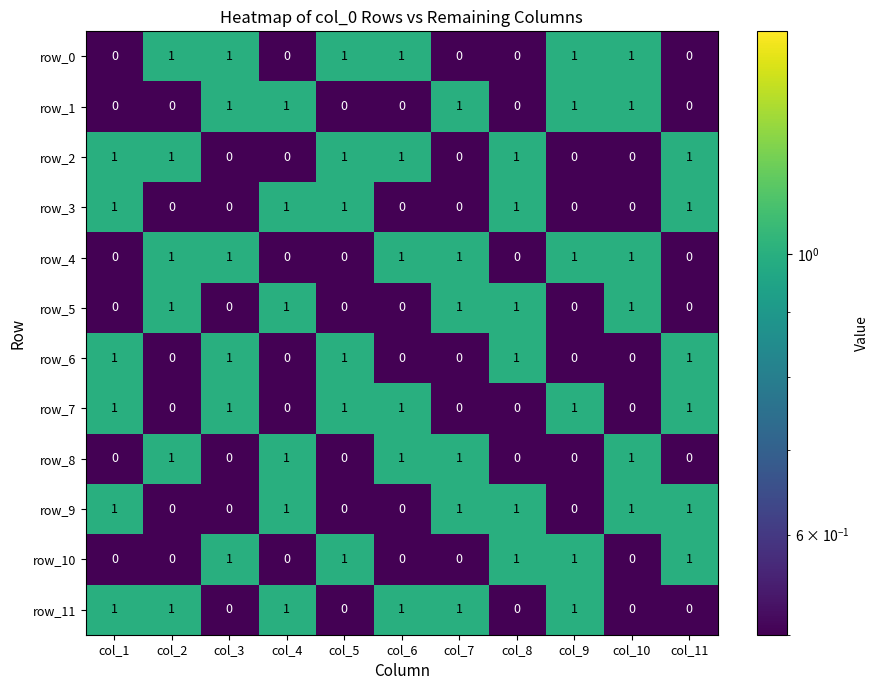

What is the sum of all row_9 values?

6